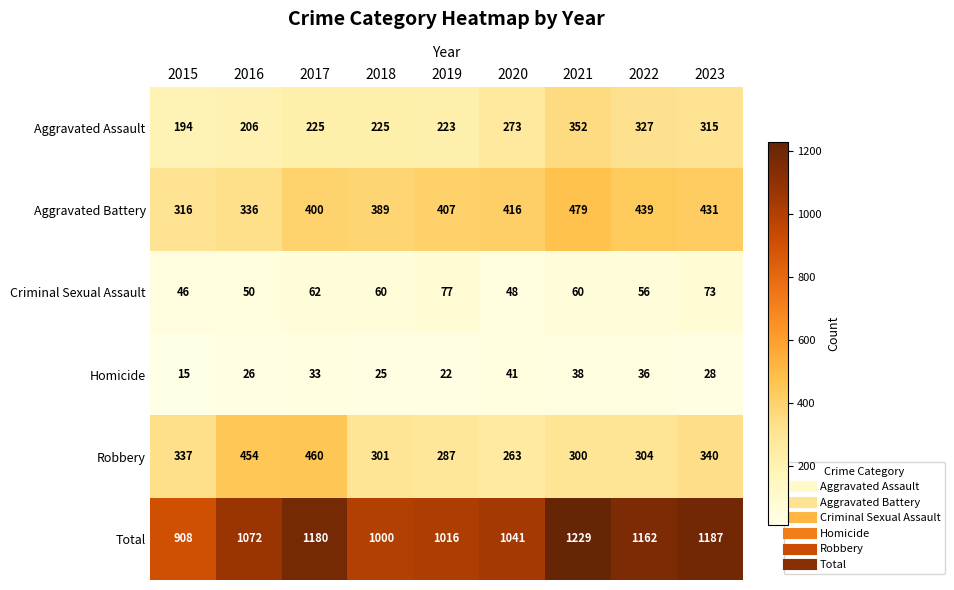

At which category is the sum across all series the highest?

2021